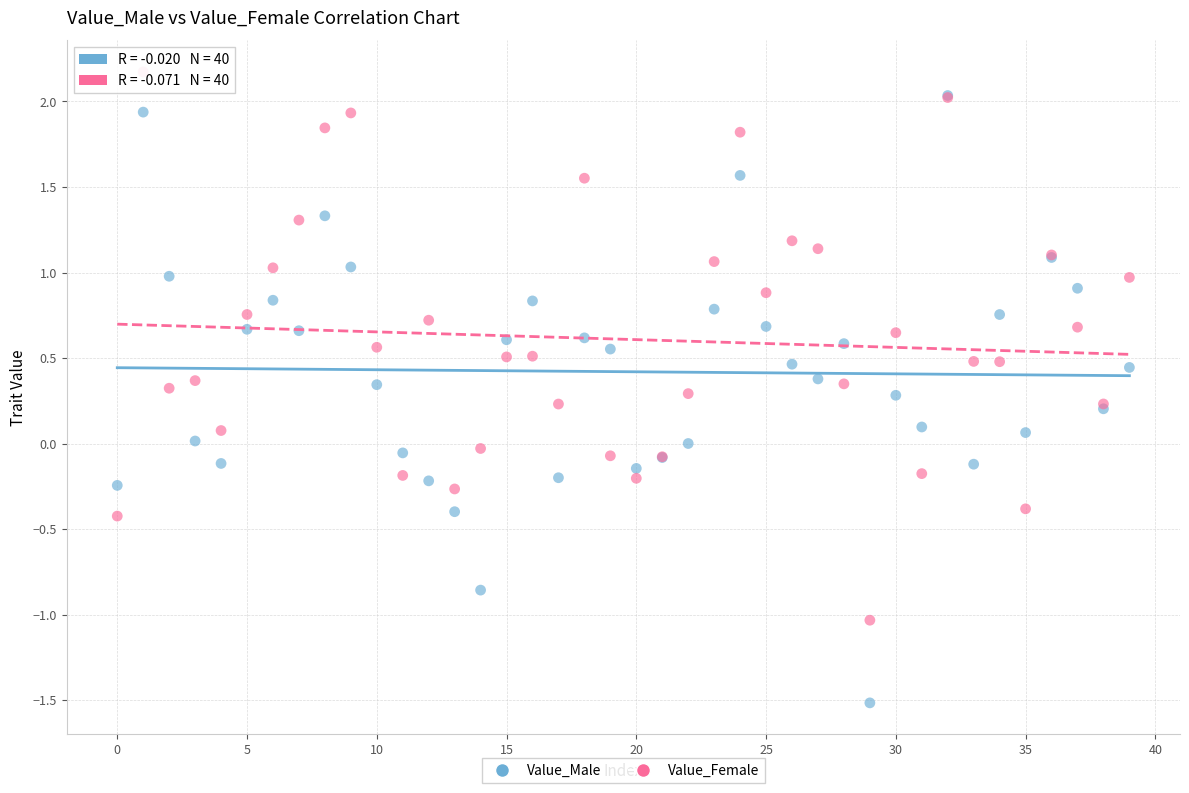

What are all the series names shown in the legend?

Value_Male, Value_Female